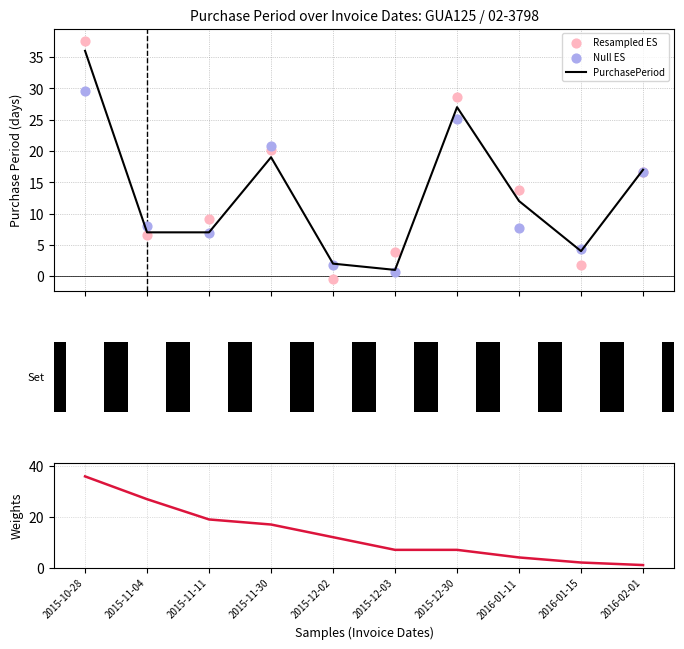

What is the total value across all series at 2015-11-11?

42.1